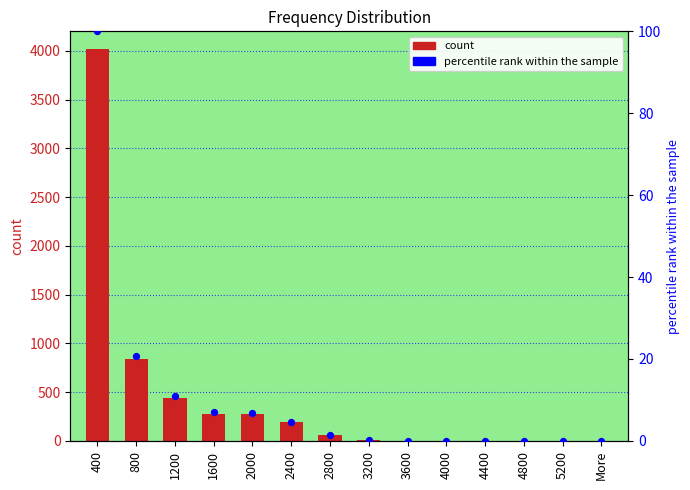

At how many categories does at least one series exceed 520?

2